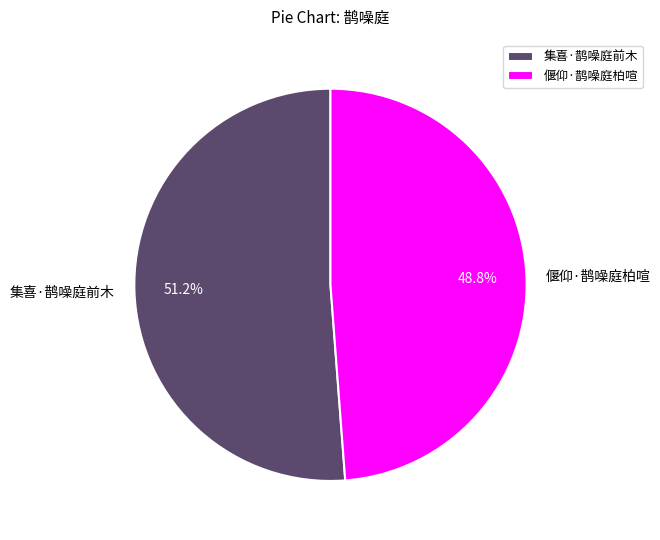

Count the number of slices in the pie.

2